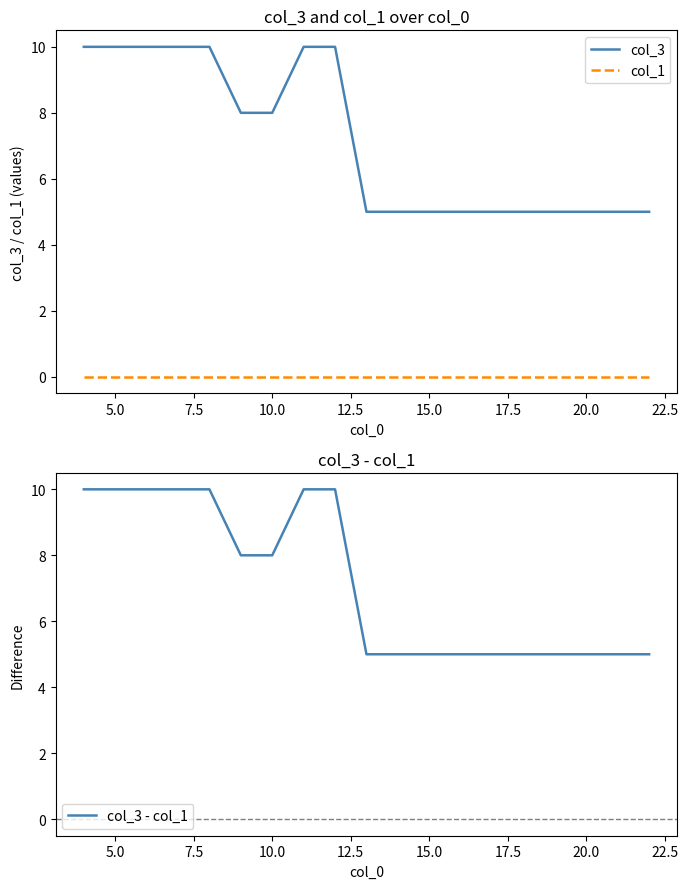

True or false: col_3 and col_1 cross at least once.

False